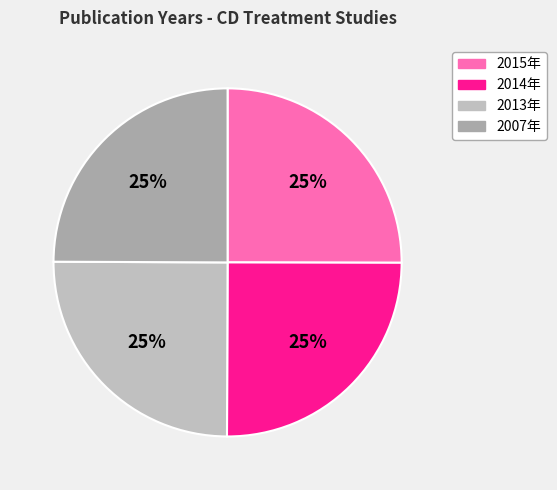

Count the number of slices in the pie.

4